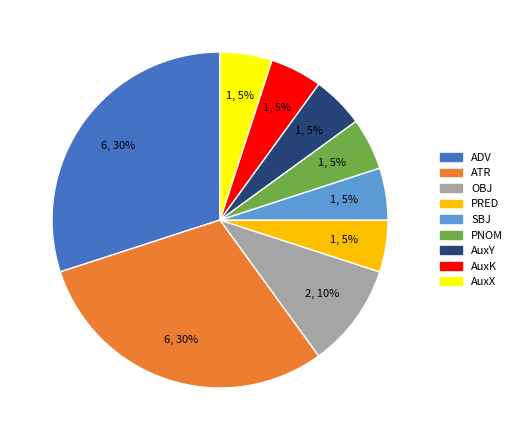

Is it true that AuxY is 5% of the pie?

True